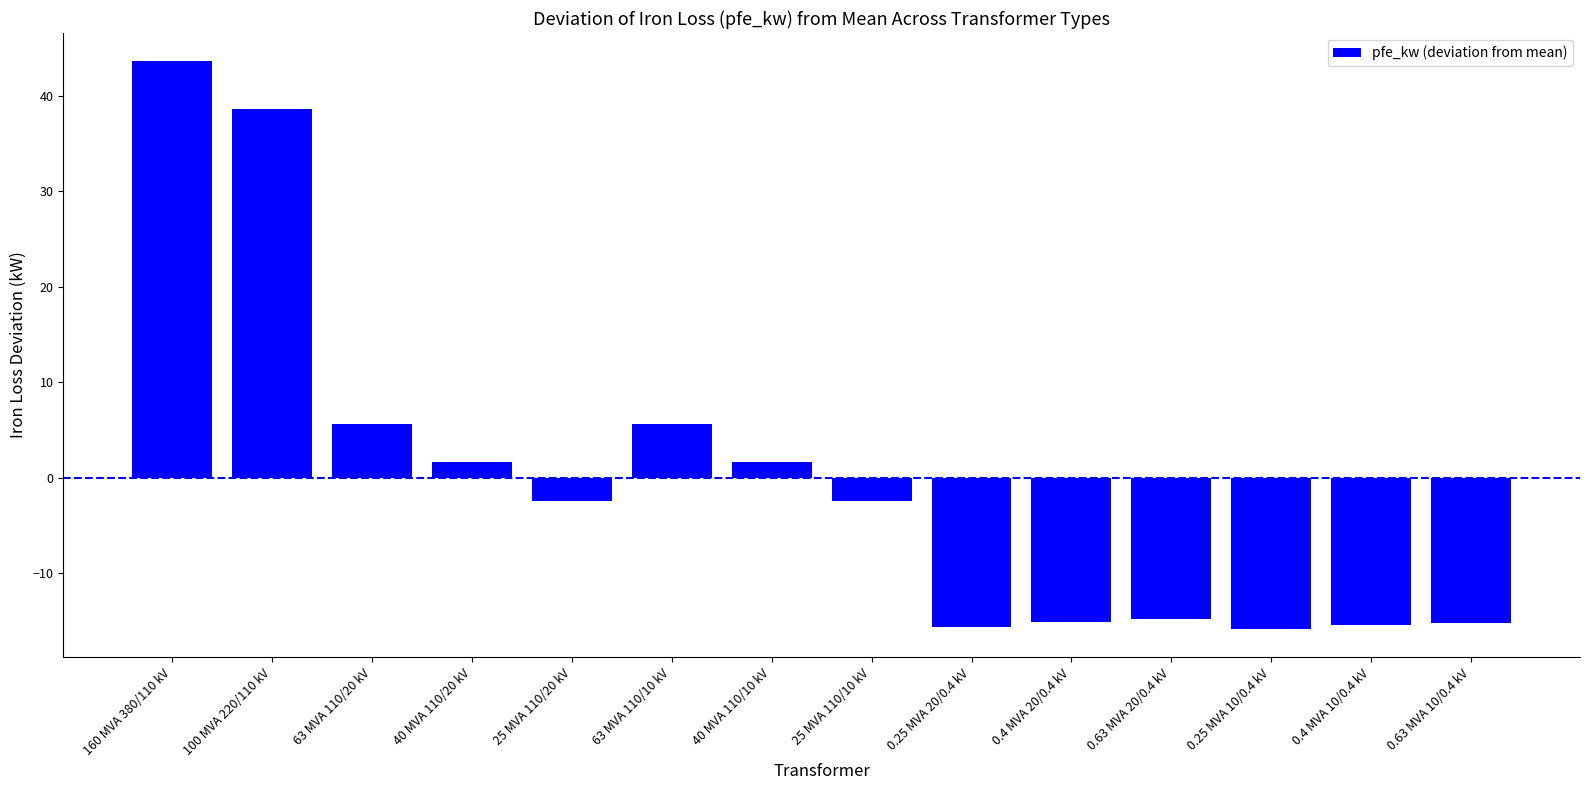

Where does the data first go above -2?

160 MVA 380/110 kV